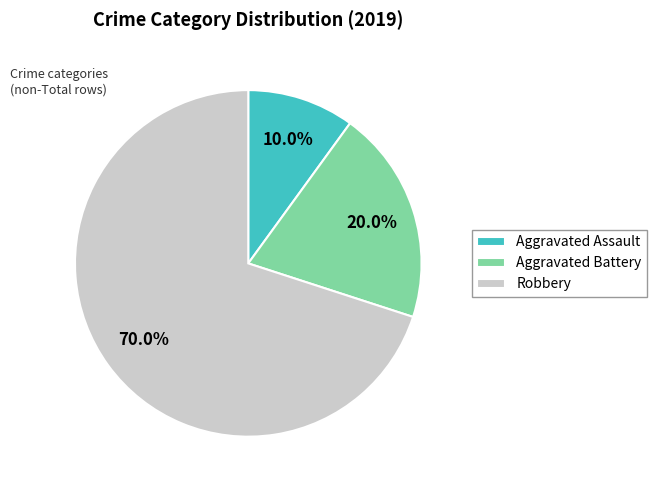

What is the largest slice in the pie chart?

Robbery